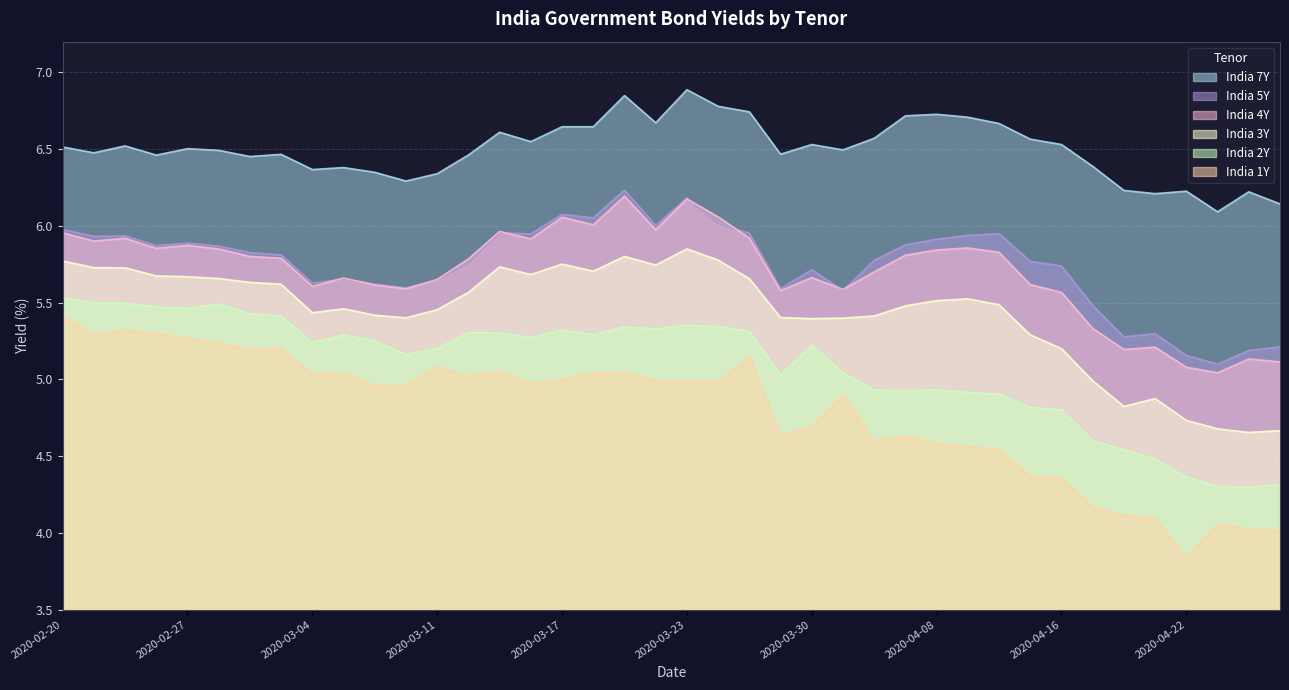

Which series changed the most between 2020-03-26 and 2020-04-07?

India 1Y